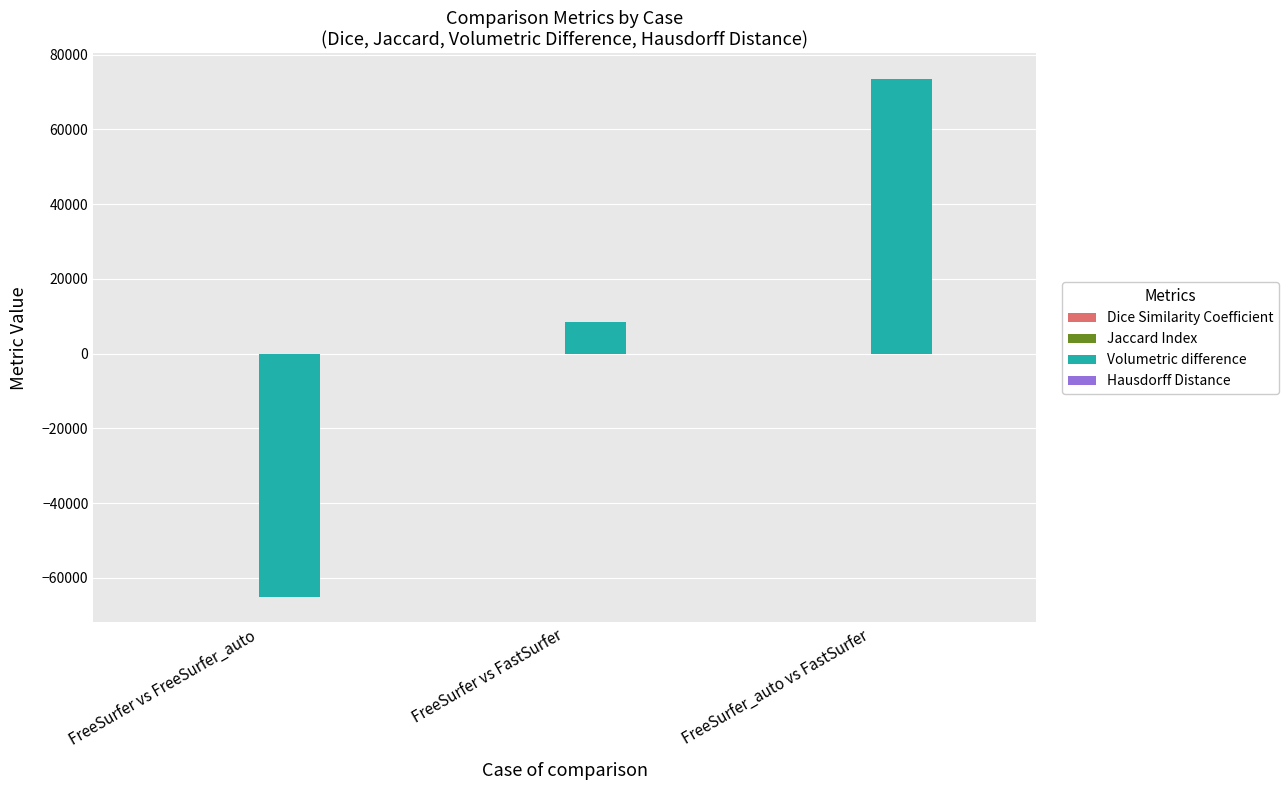

Between FreeSurfer vs FreeSurfer_auto and FreeSurfer vs FastSurfer, which series saw the biggest shift?

Volumetric difference